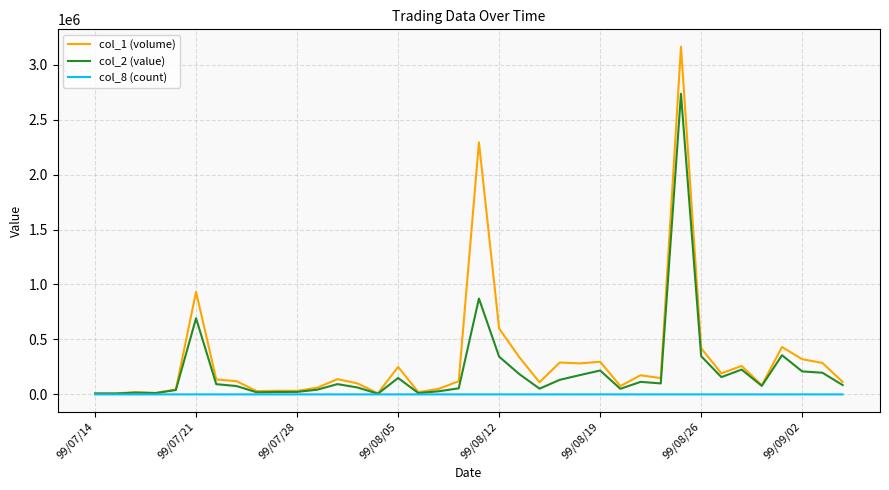

Which series has the largest range (max minus min)?

col_1 (volume)